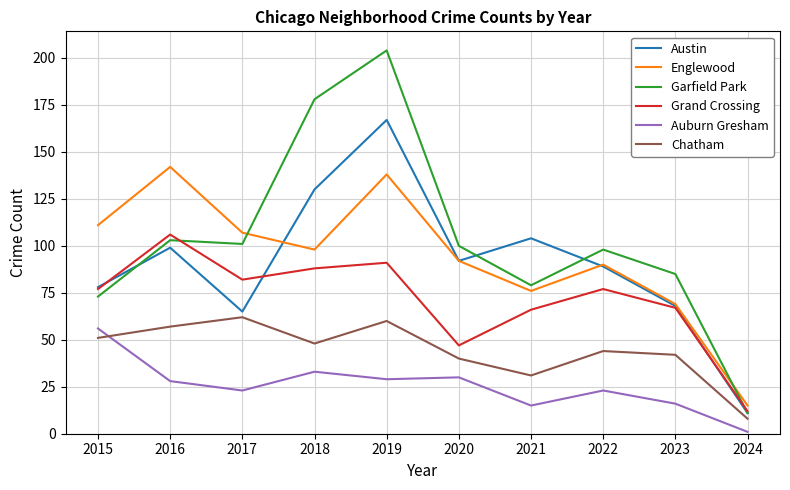

Reading right to left, list all the values displayed in this chart.

Austin: 11	68	89	104	92	167	130	65	99	78
Englewood: 15	69	90	76	92	138	98	107	142	111
Garfield Park: 11	85	98	79	100	204	178	101	103	73
Grand Crossing: 12	67	77	66	47	91	88	82	106	77
Auburn Gresham: 1	16	23	15	30	29	33	23	28	56
Chatham: 8	42	44	31	40	60	48	62	57	51